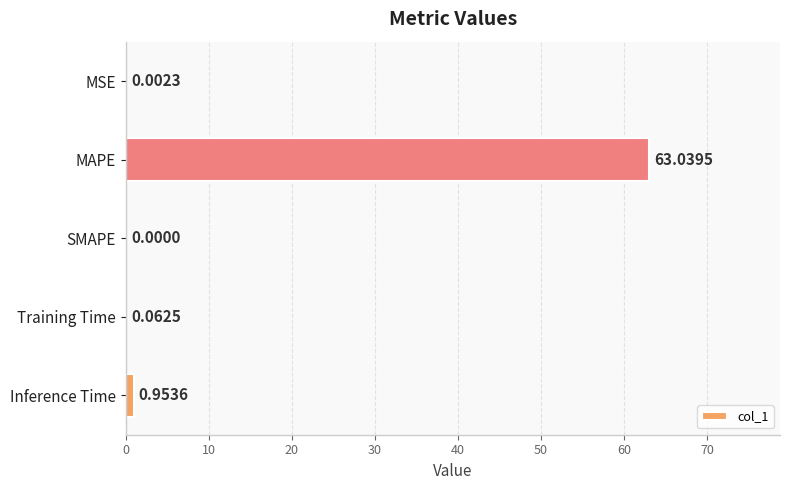

At which label is the value closest to 31?

Inference Time